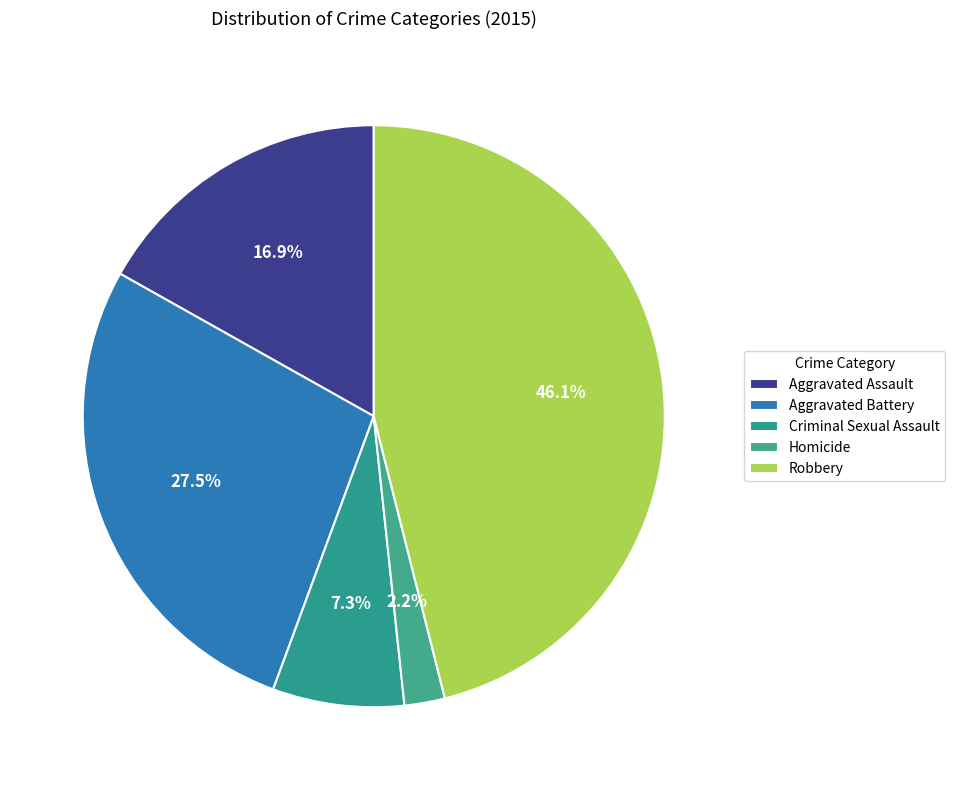

True or false: Aggravated Battery accounts for 34% of the total.

False